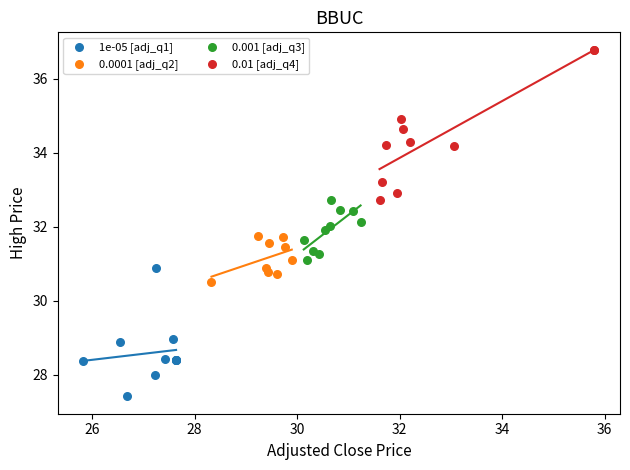

Which series contains the lowest Y value?

1e-05 [adj_q1]